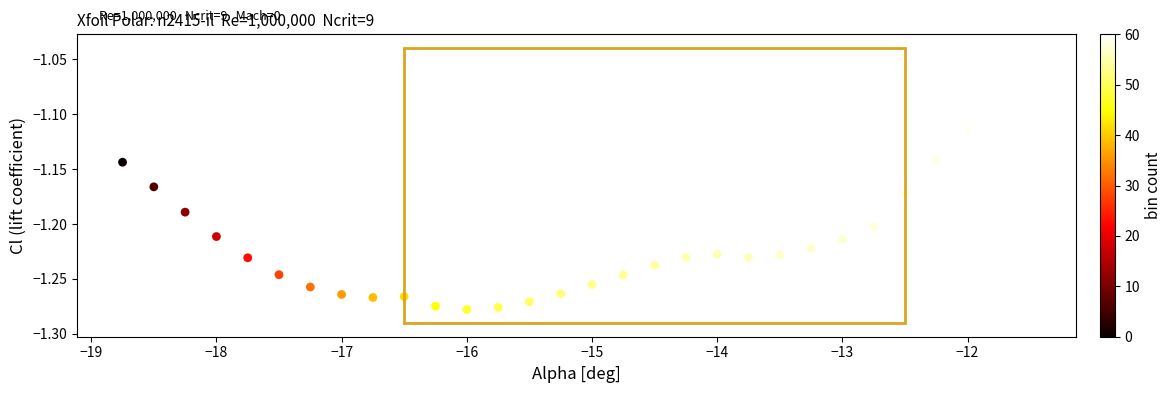

What is the range of X values (max minus min)?

7.2